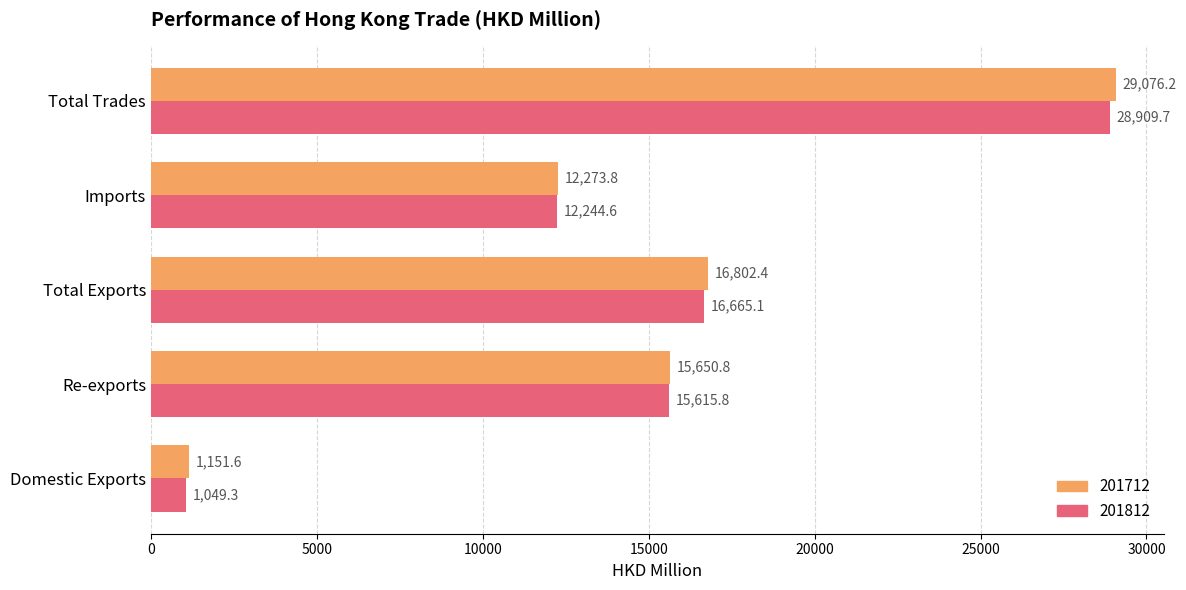

The 201712 series shows 15650.8 at Re-exports. True or false?

True